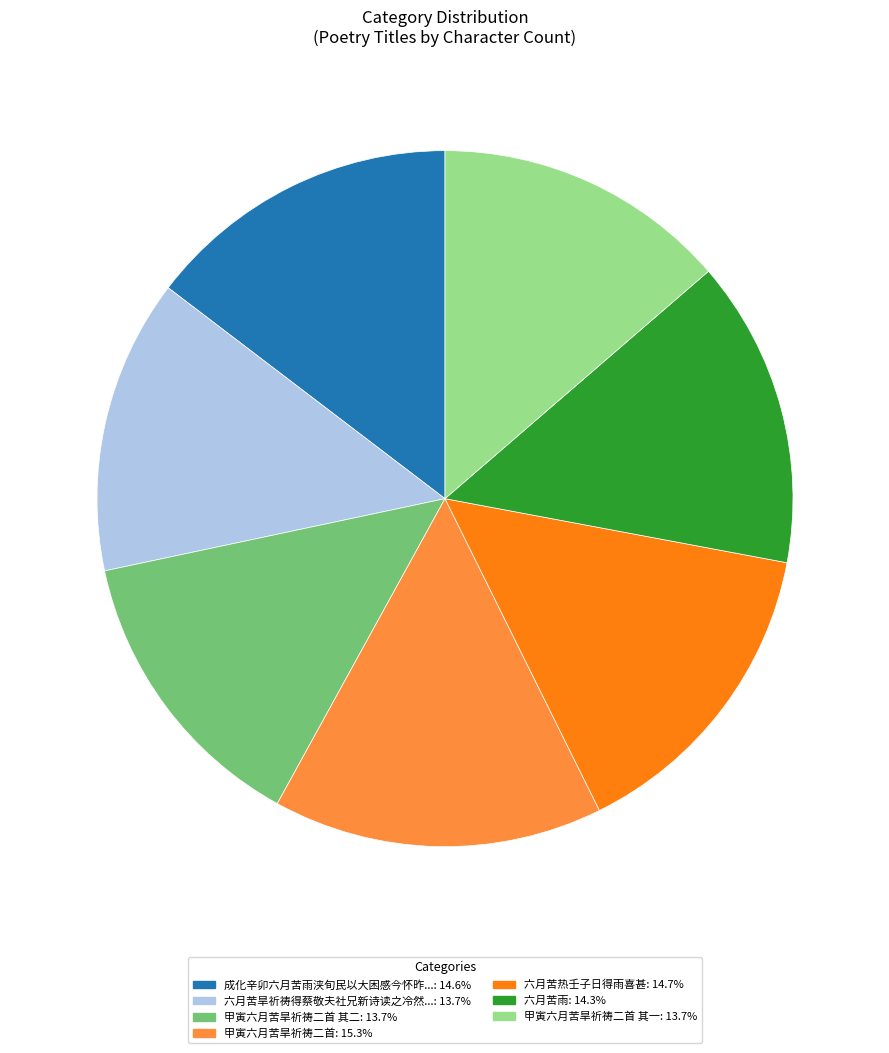

Do 六月苦雨: 14.3% and 成化辛卯六月苦雨浃旬民以大困感今怀昨...: 14.6% together represent more than half of the pie?

No